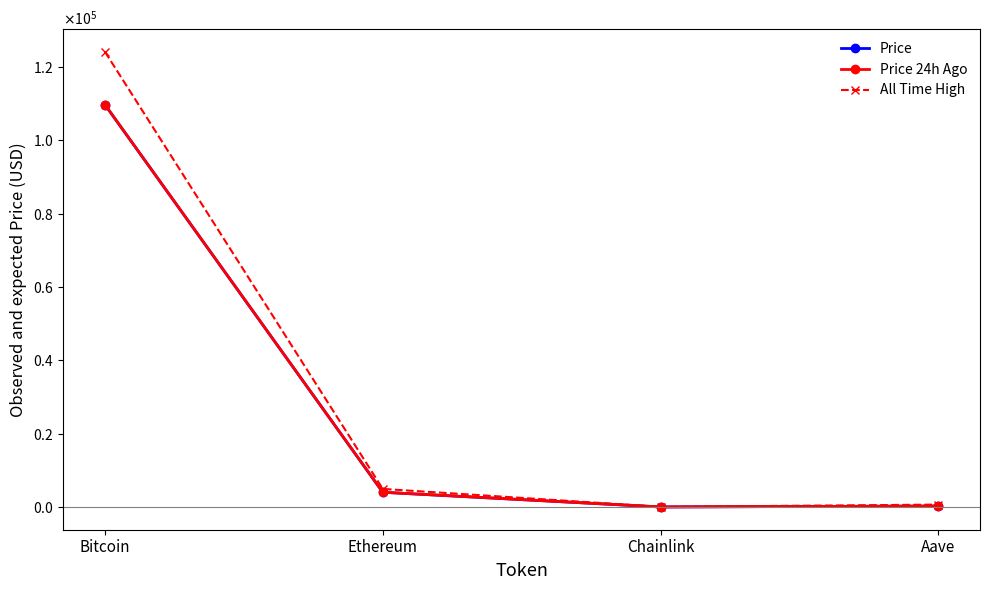

Is this an area chart (filled region under the line)?

No